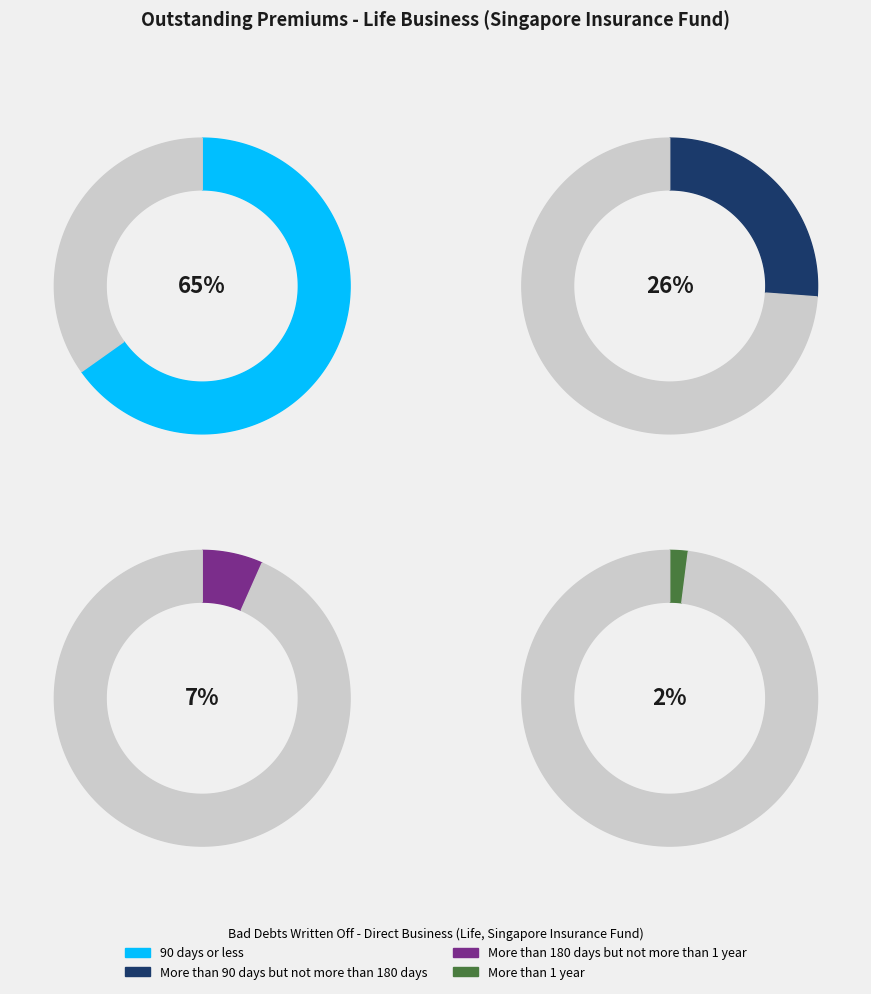

To the nearest percent, what is the combined percentage of 90 days or less and More than 90 days but not more than 180 days?

91%